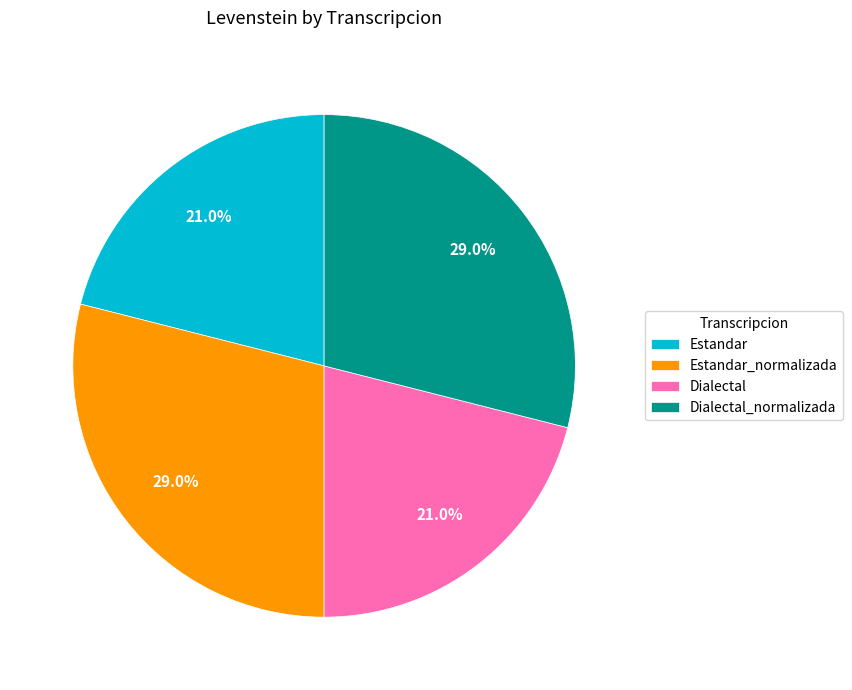

Is Estandar the majority of the pie?

No